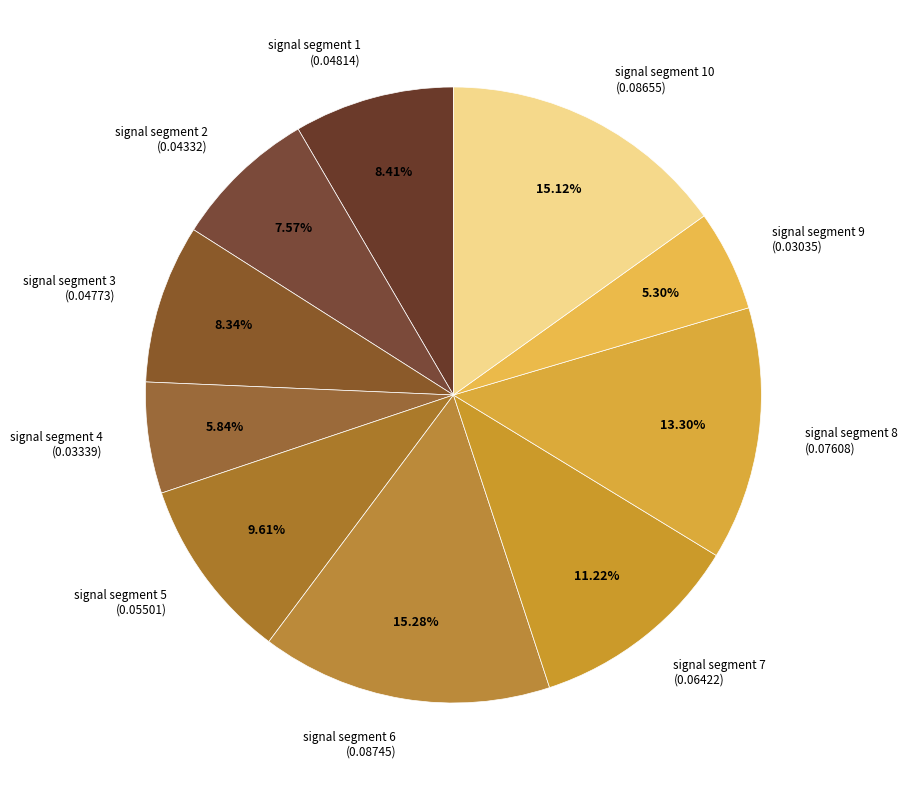

Is the sum of signal segment 3 (0.04773) and signal segment 1 (0.04814) greater than half?

No